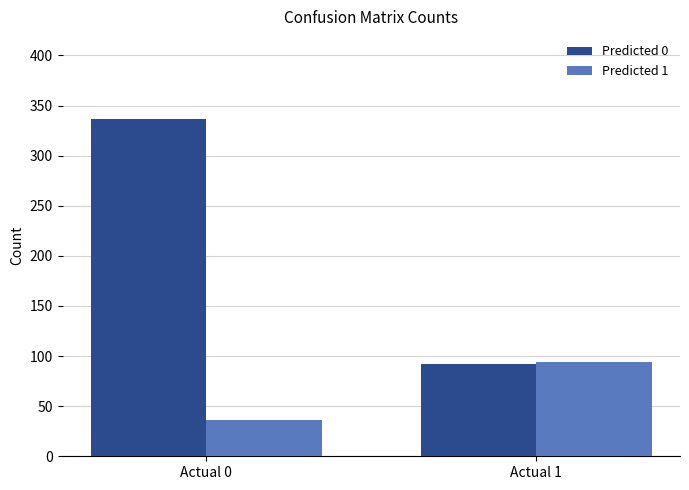

What is the value of the Predicted 0 bar at the 1st from the left?

337